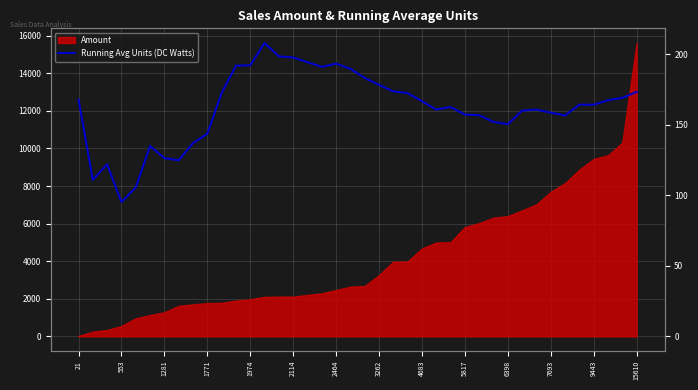

Reading right to left, what are all the values shown in this chart?

13008.9	12690.3	12568.2	12323.9	12328.7	11754.9	11902.1	12065.0	12012.9	11289.6	11410.9	11765.6	11799.9	12203.6	12067.1	12513.7	12941.3	13034.3	13381.3	13750.5	14235.5	14510.9	14341.8	14589.6	14840.4	14899.4	15610.0	14421.6	14404.3	12951.6	10780.7	10278.1	9368.4	9485.0	10128.0	7922.4	7145.9	9152.7	8327.5	12603.7